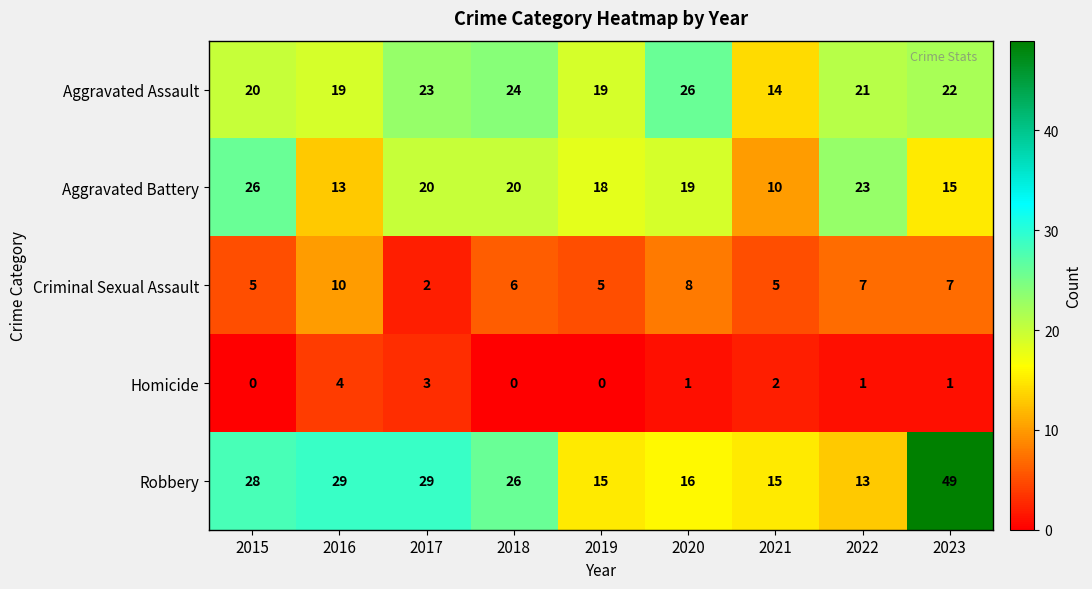

Rank the series at 2017 from lowest to highest value.

Criminal Sexual Assault, Homicide, Aggravated Battery, Aggravated Assault, Robbery